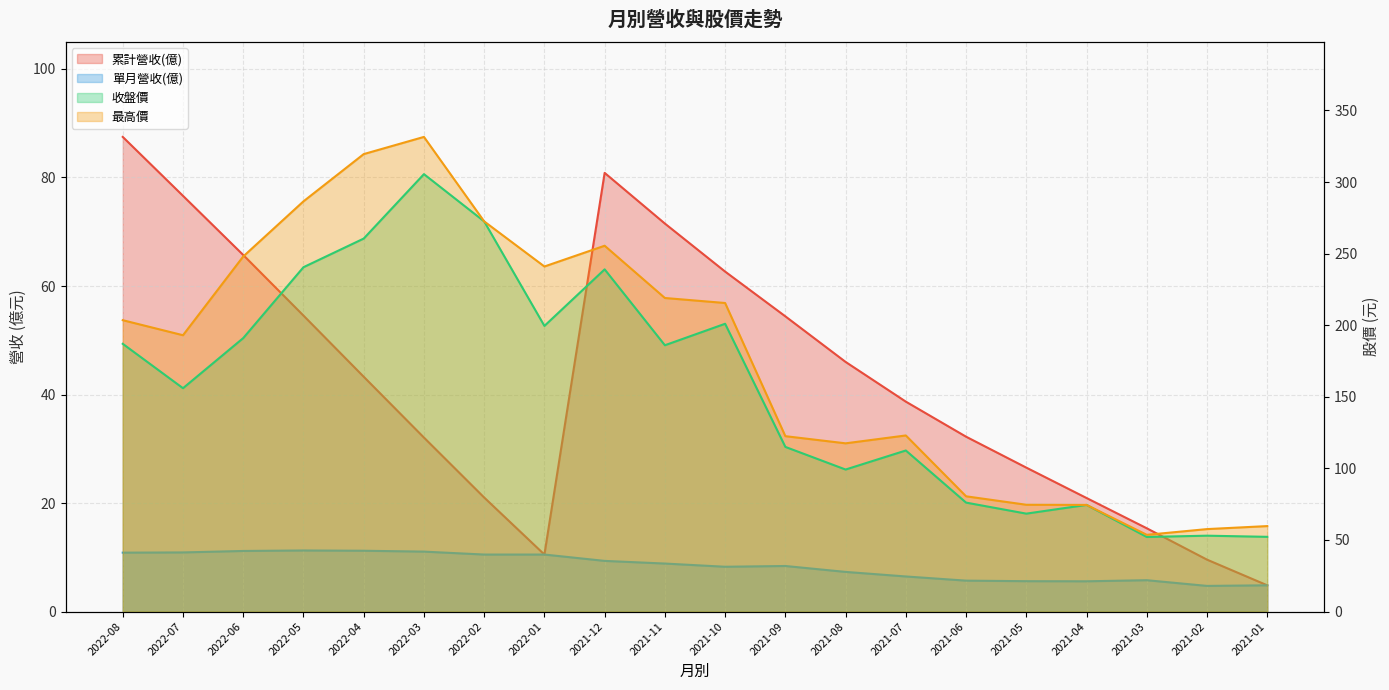

What is the label of the 19th point from the right?

2022-07